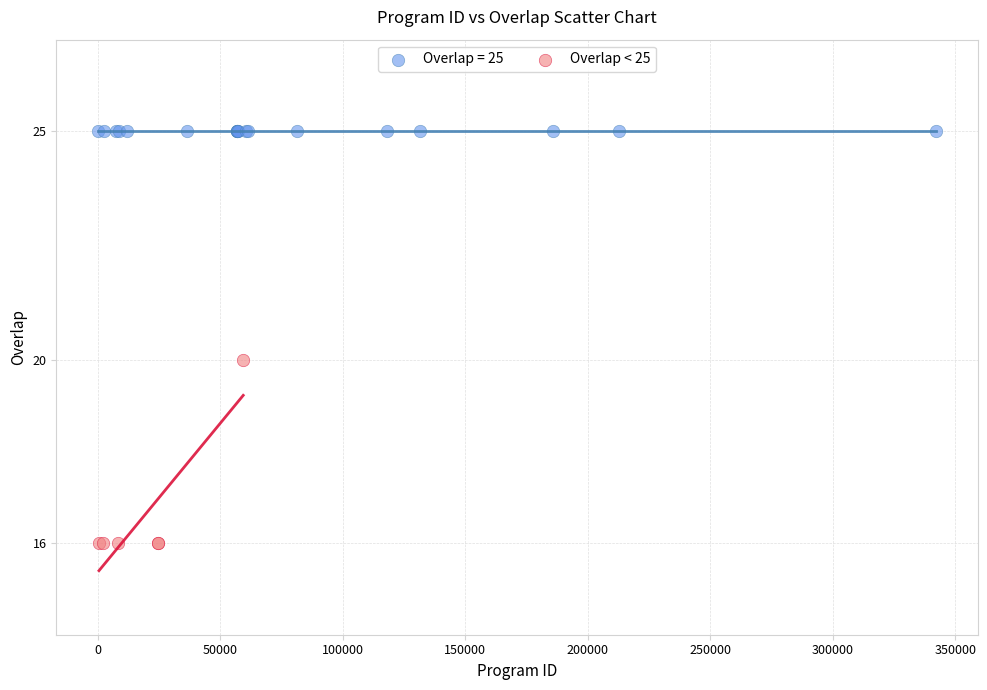

Which series reaches the minimum Y coordinate?

Overlap < 25